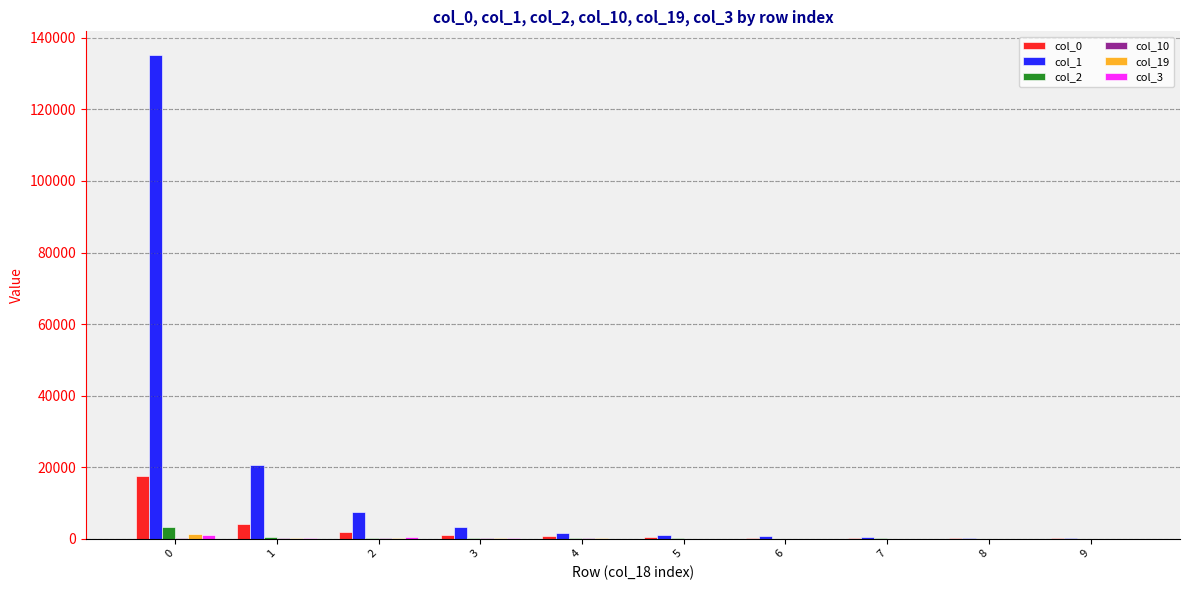

Does the chart contain stacked bars?

No